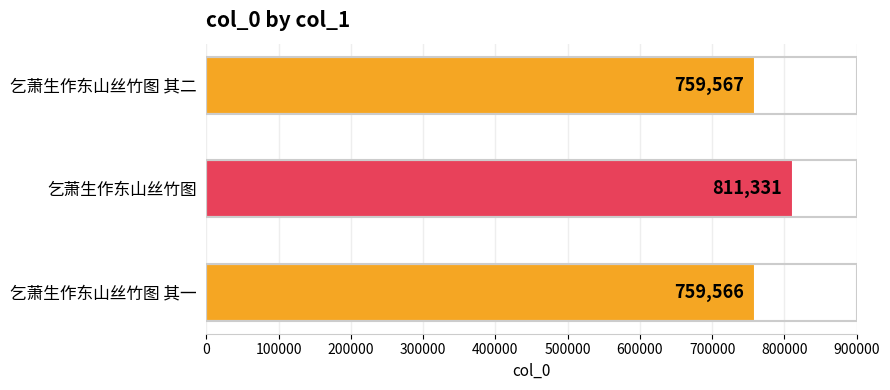

What is the value of the 2nd bar from the top?

811331